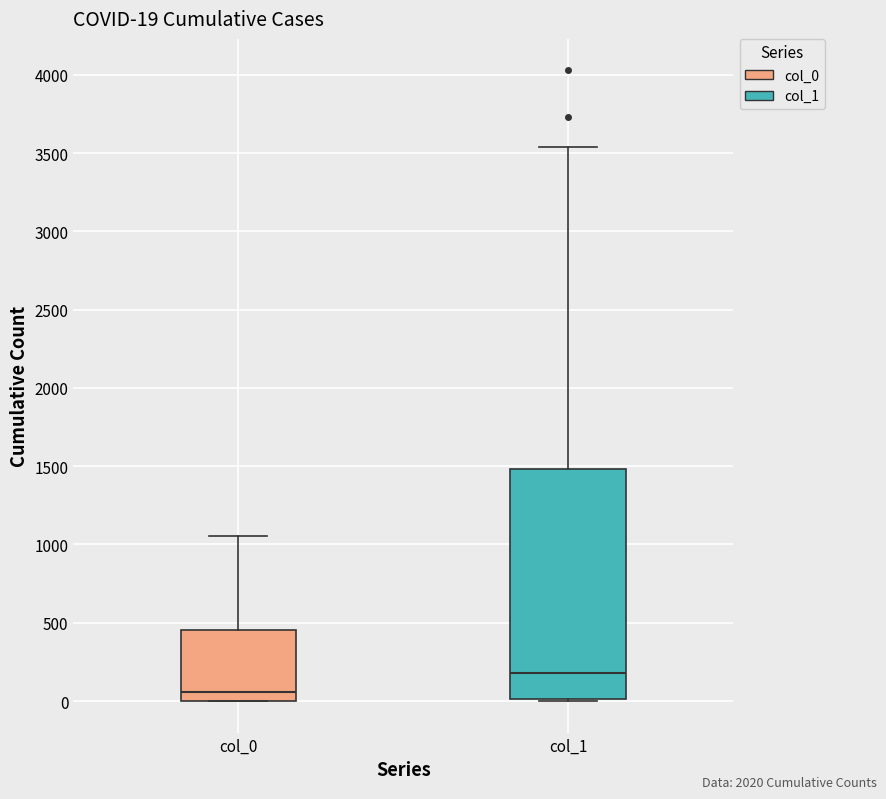

Which box has the lowest median line?

col_0